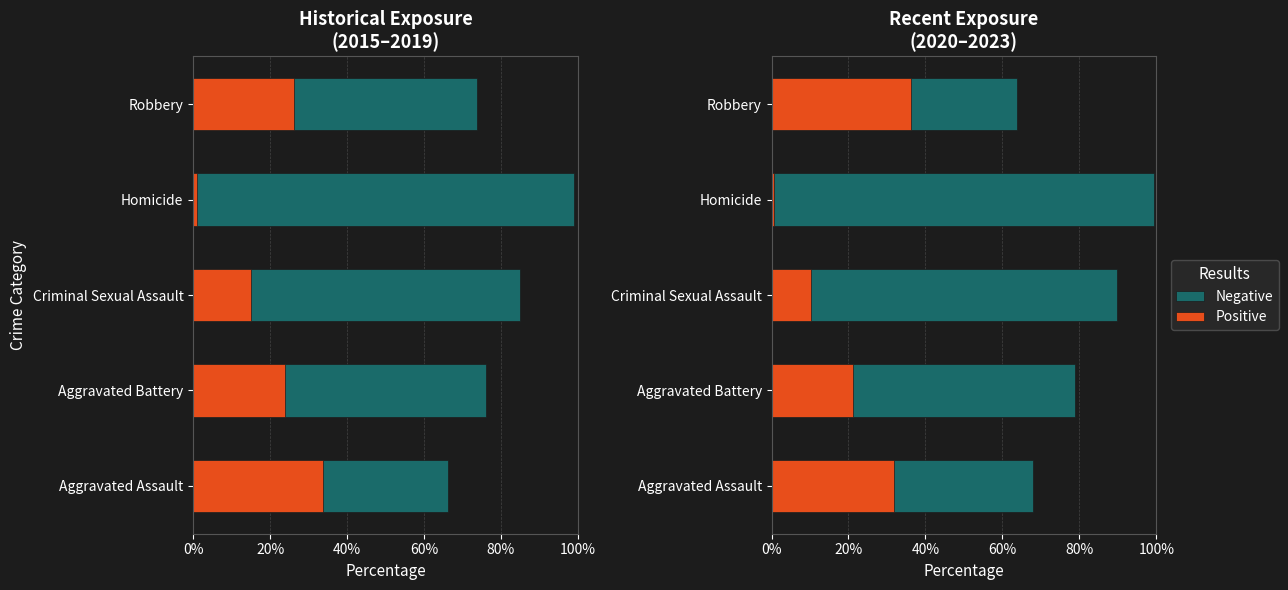

At 20%, list the series in order from largest to smallest.

Negative, Positive